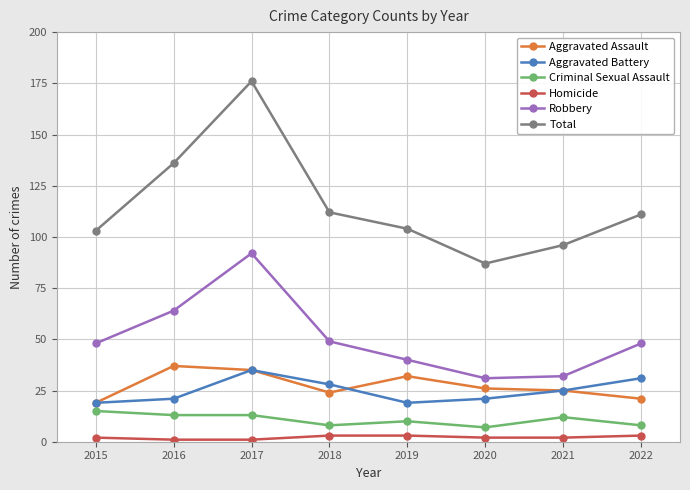

Which series has the largest total across all categories?

Total